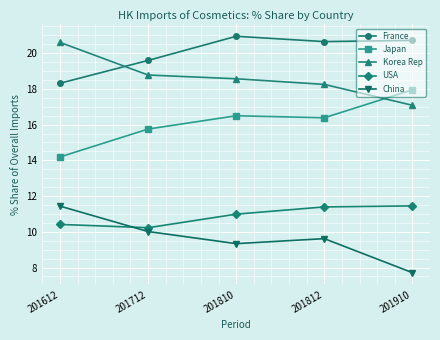

What is the spread (max minus min) of values at 201712?

9.6